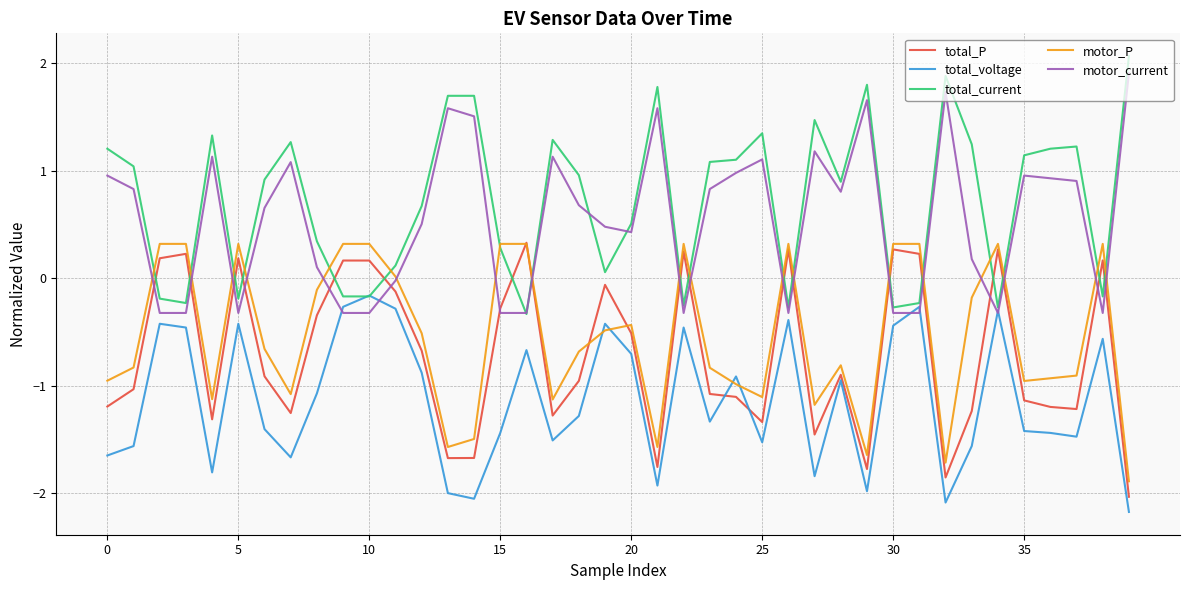

What is the minimum value shown in the chart?

-2.2